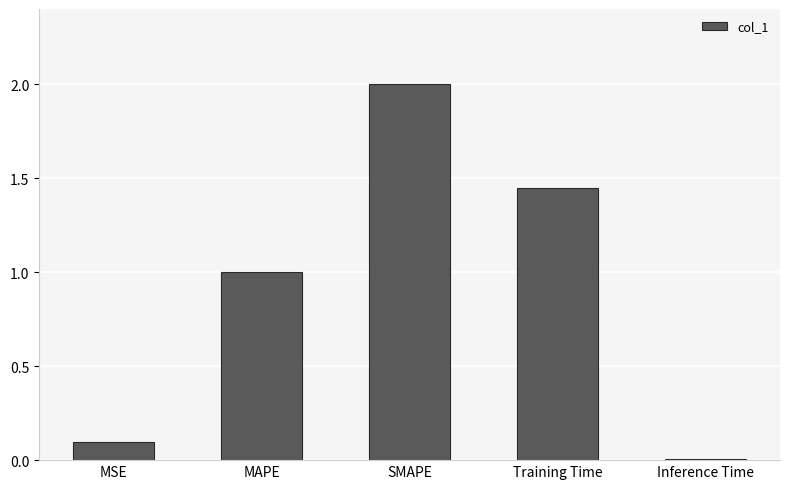

What is the average value?

0.9